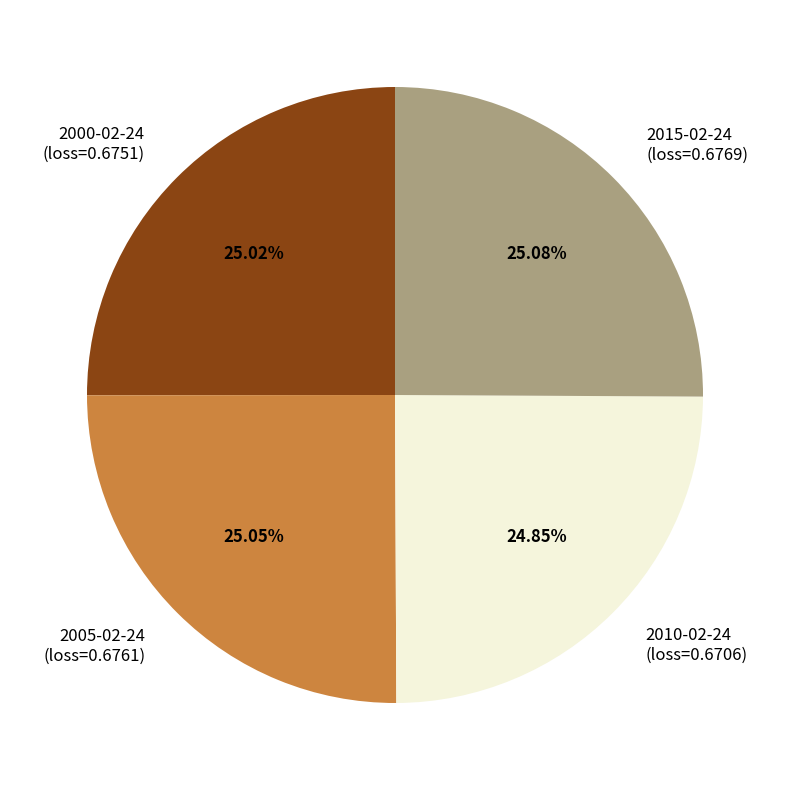

What percentage is the 2010-02-24 slice, to the nearest percent?

25%